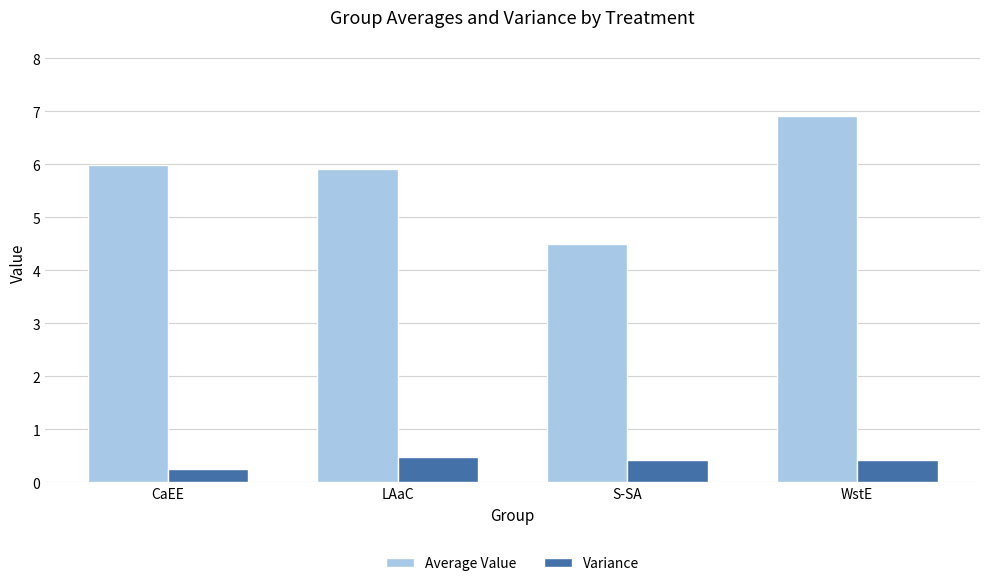

What position from the right is S-SA?

2